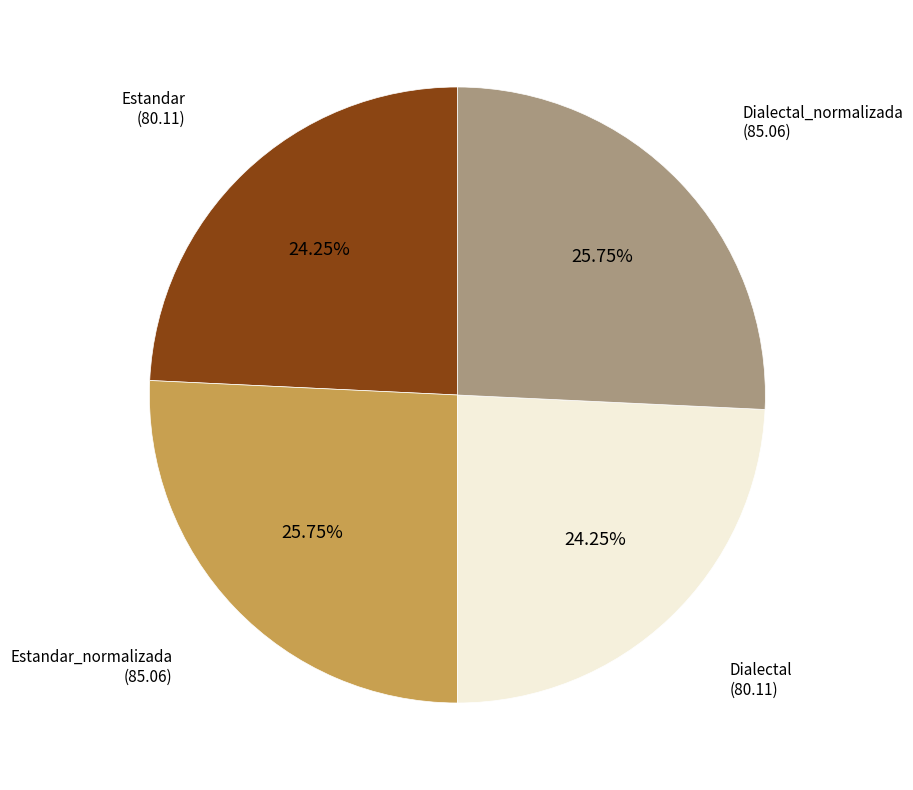

Is there a majority slice in this chart?

No